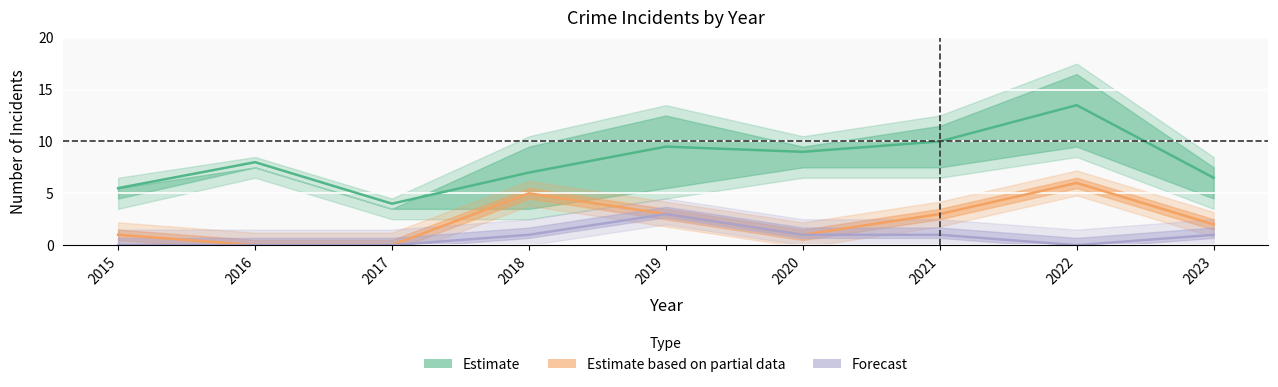

Is the value of Aggravated Assault (Forecast) at 2021 greater than the value of Aggravated Battery (Partial) at 2017?

Yes